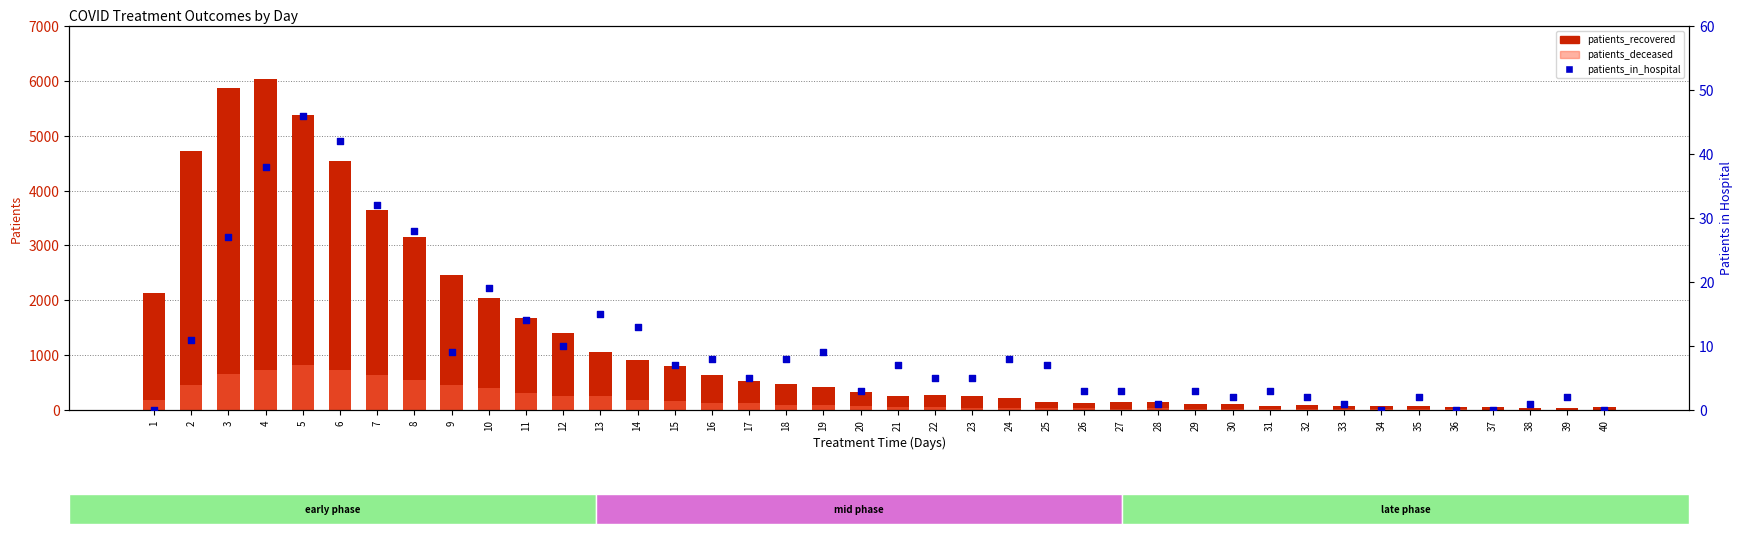

At which category is the sum across all series the highest?

4